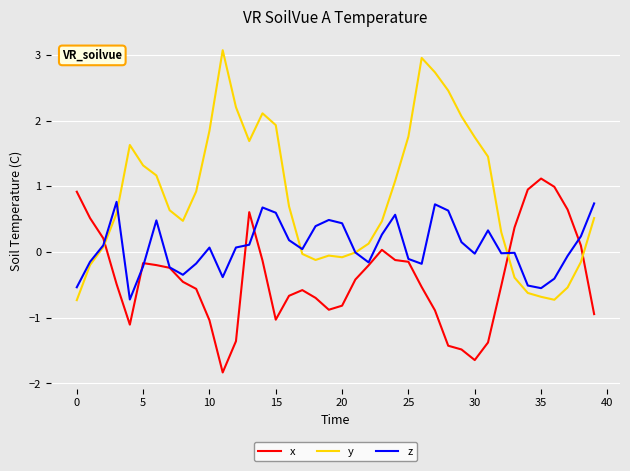

Which series has the widest spread of values?

y